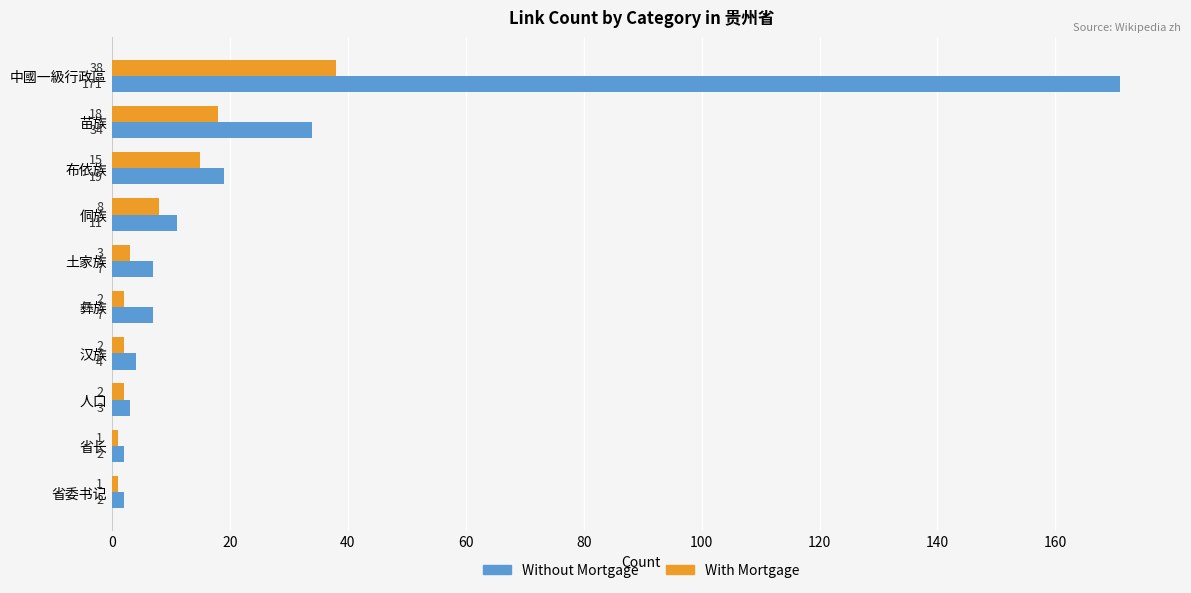

The value of Without Mortgage at 苗族 is 20. True or false?

False